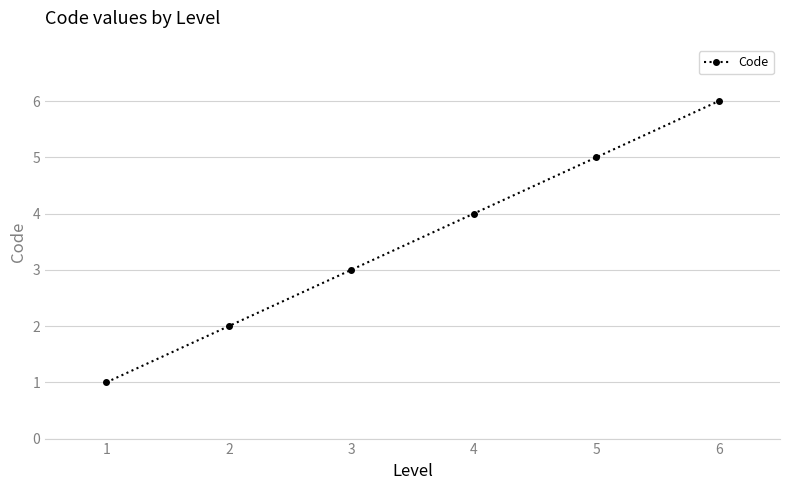

How many values are below 4?

3